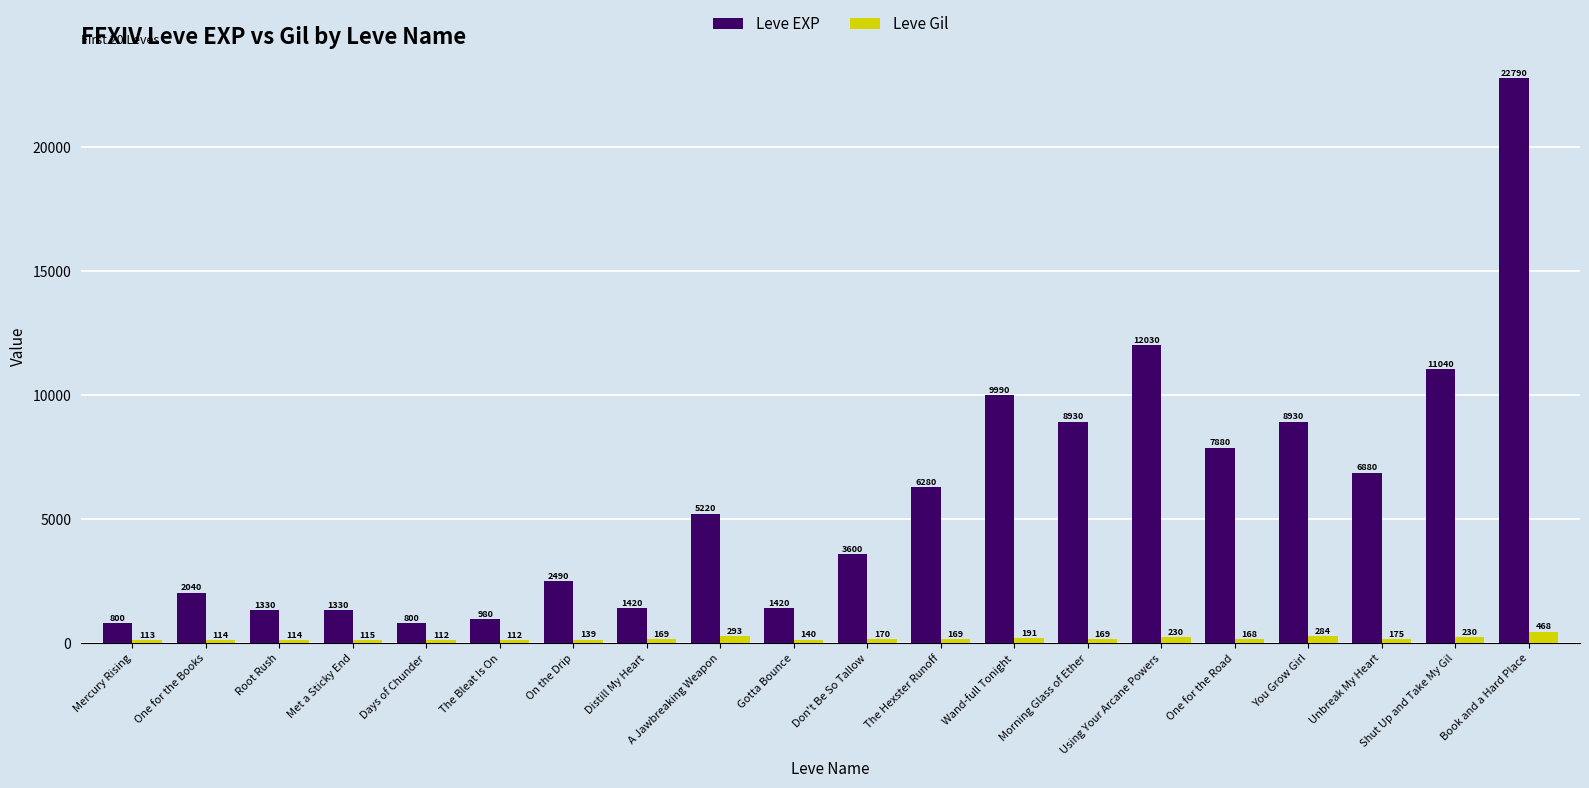

Rank the series by their maximum value, from lowest to highest.

Leve Gil, Leve EXP